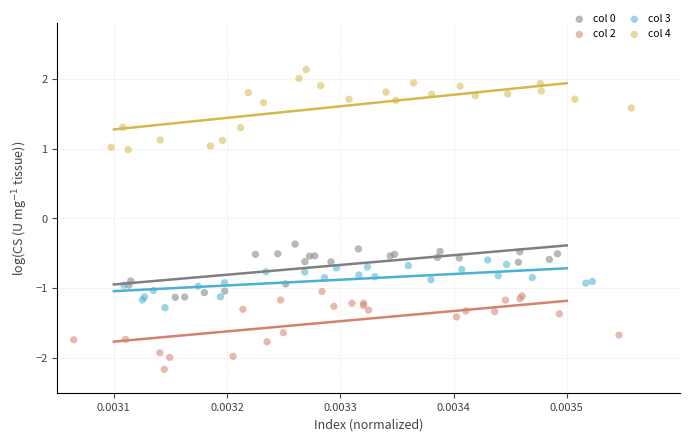

Which series contains the lowest Y value?

col 2